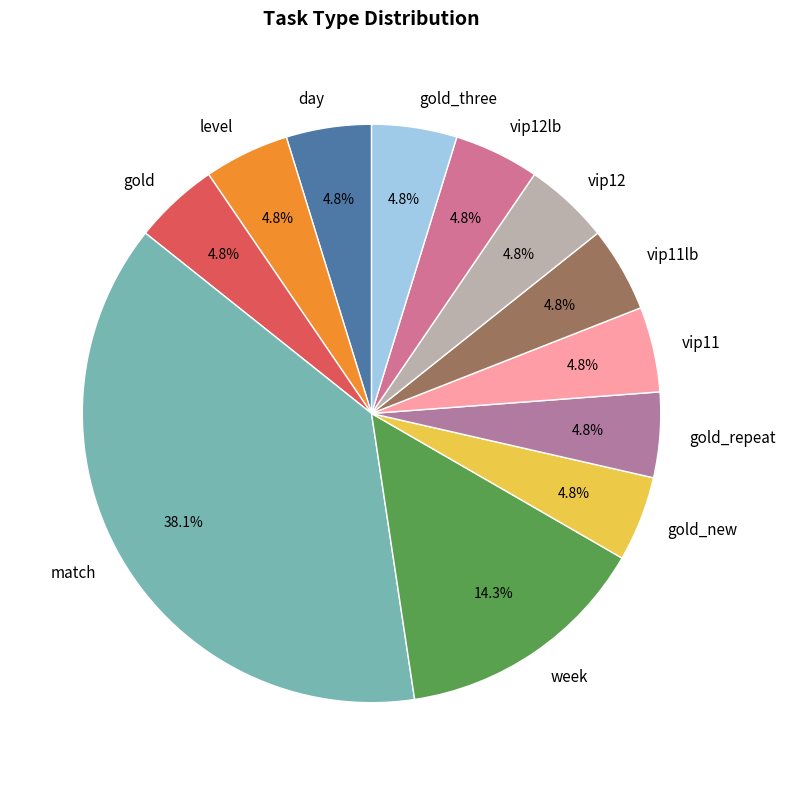

To the nearest percent, what is the combined percentage of level and match?

43%